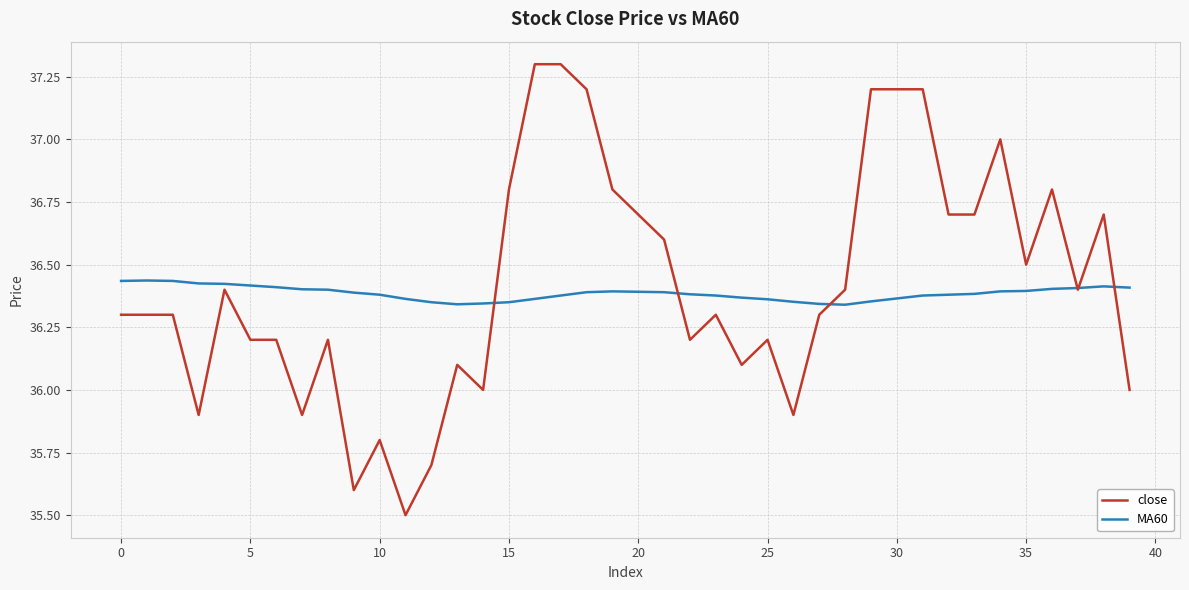

Which series has the largest range (max minus min)?

close